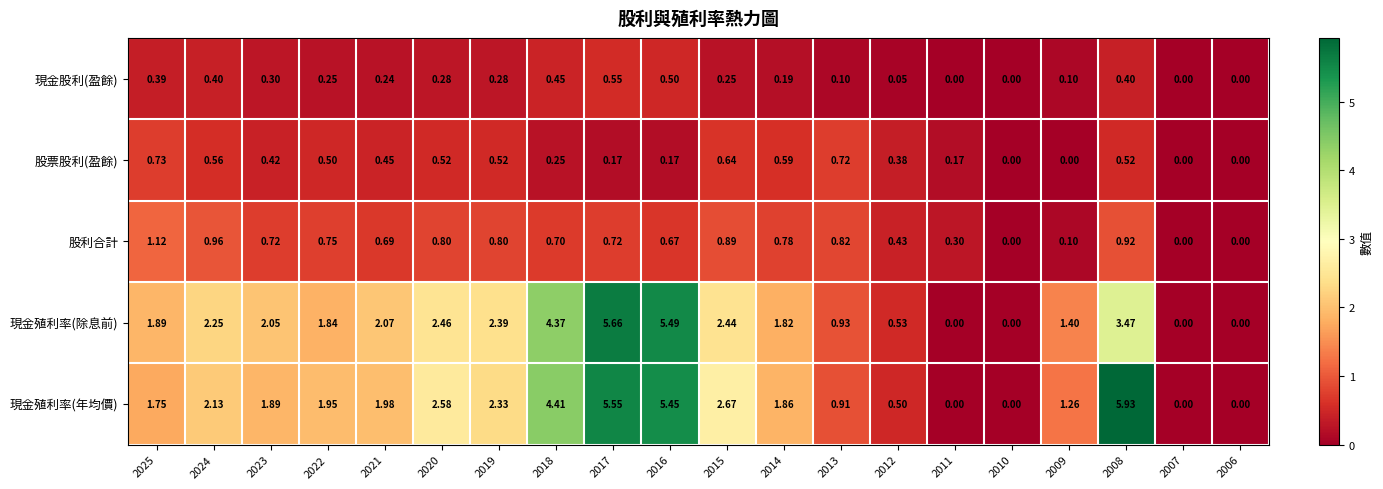

How many values in 股票股利(盈餘) are above zero?

16